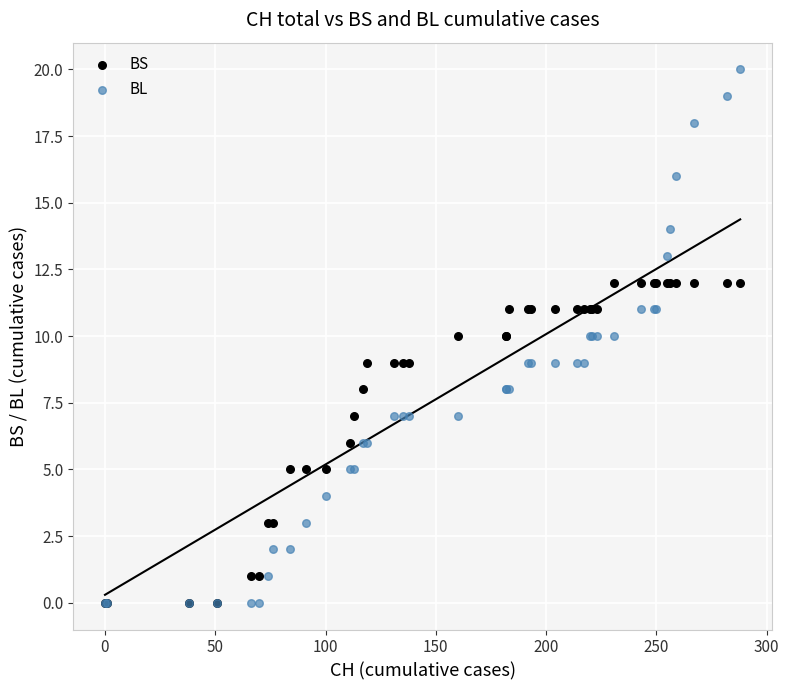

Which series has the largest Y range (max minus min)?

BL